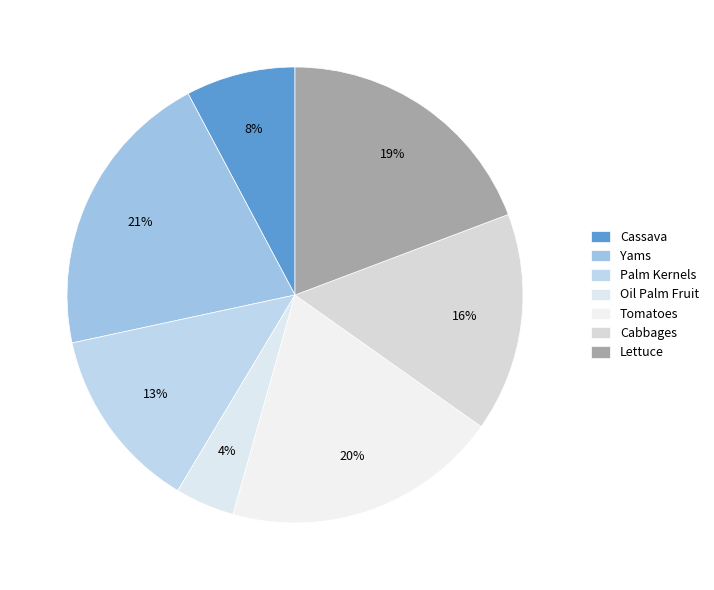

What is the total percentage of Yams and Palm Kernels?

33.6%